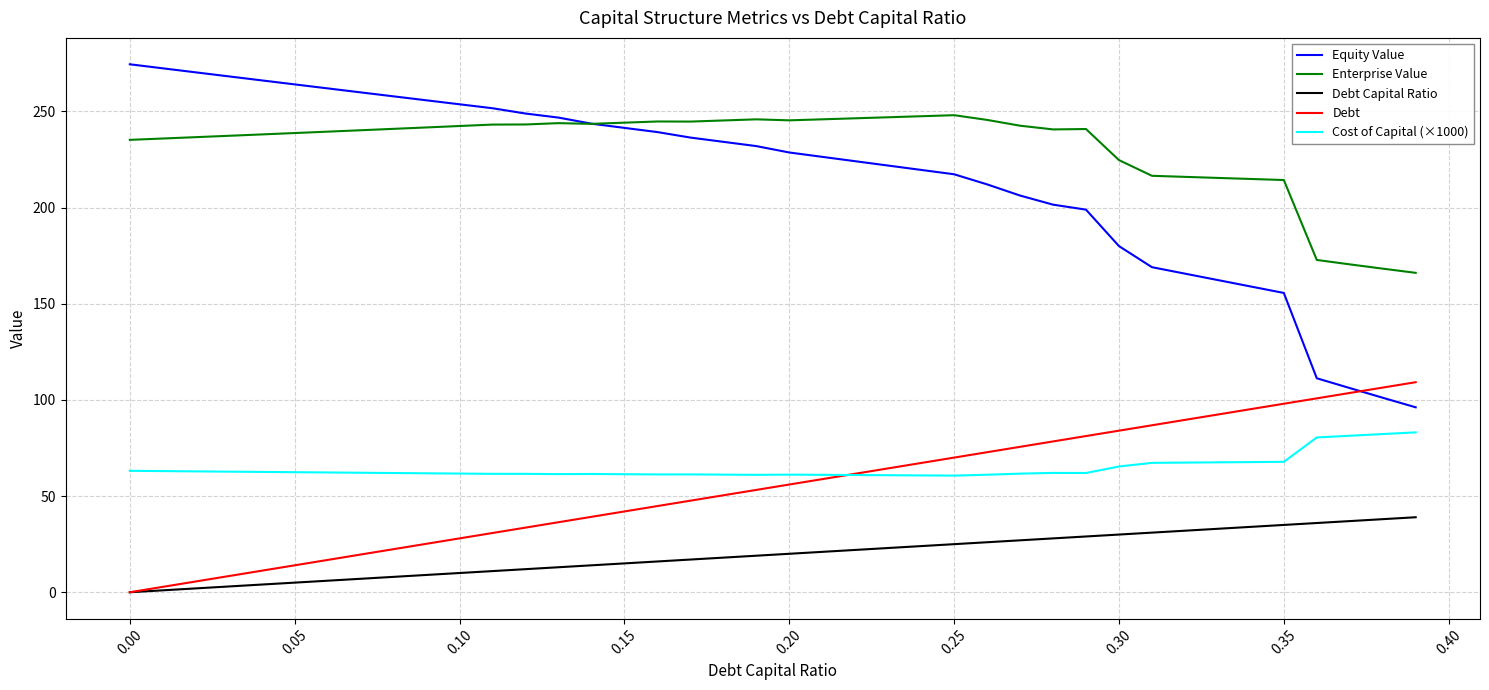

Which series has the largest total across all categories?

Enterprise Value